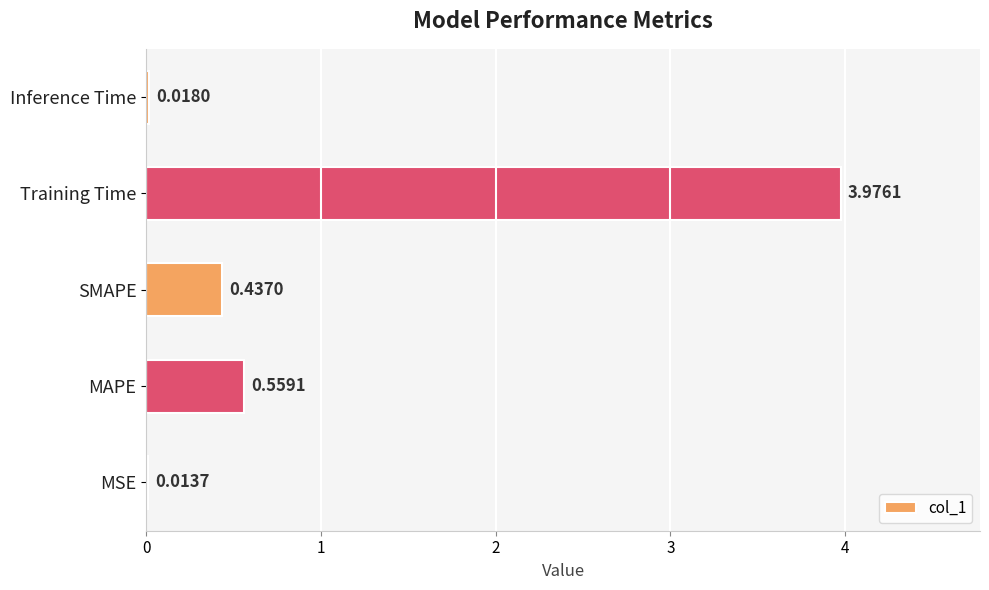

At which category does the chart reach its peak across all series?

Training Time